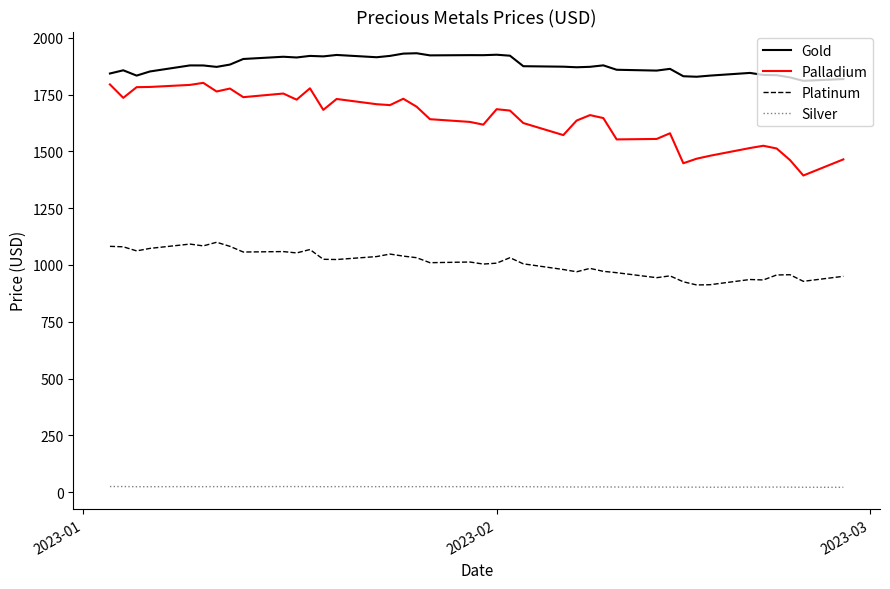

Which series has the largest total across all categories?

Gold